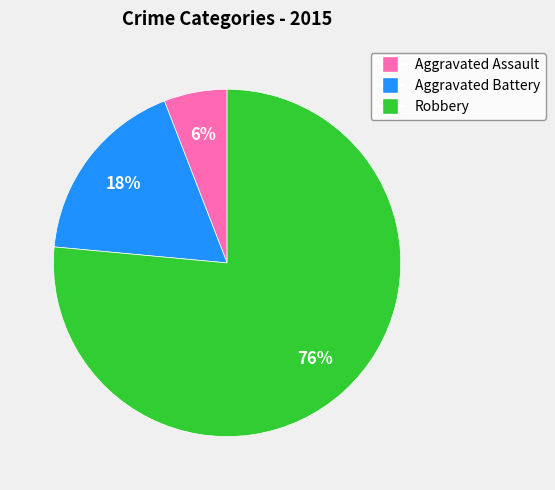

Which category has the smallest portion of the pie?

Aggravated Assault